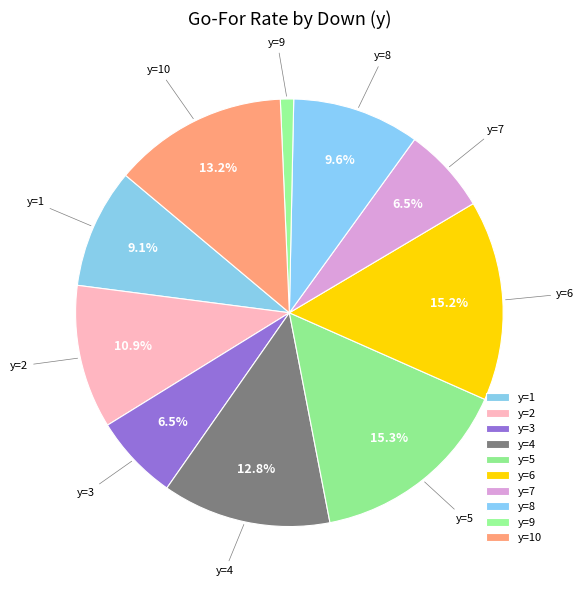

To the nearest percent, what portion does y=1 represent?

9%